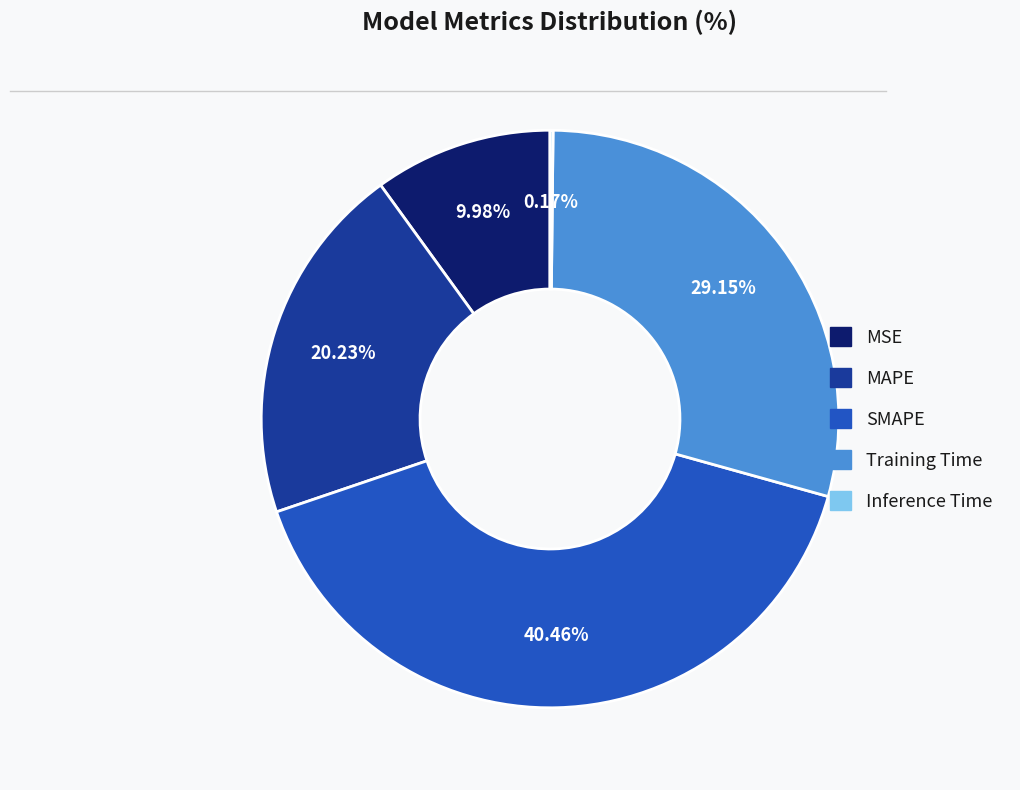

The MAPE slice represents 20% of the pie. True or false?

True